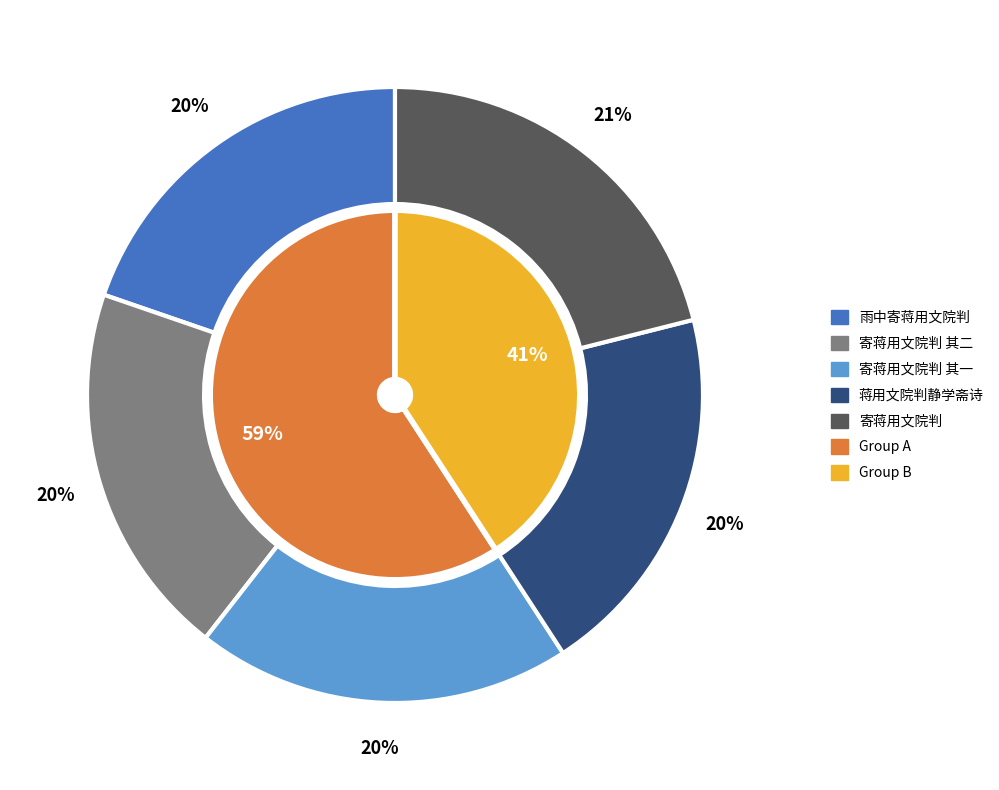

Rank the categories by value from lowest to highest.

雨中寄蒋用文院判, 寄蒋用文院判 其一, 寄蒋用文院判 其二, 蒋用文院判静学斋诗, 寄蒋用文院判